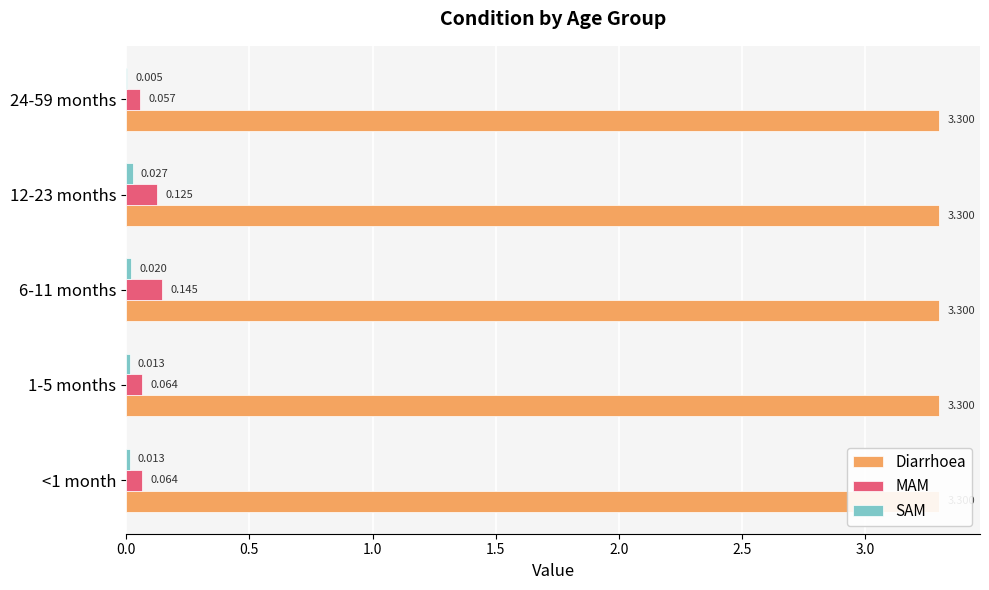

Is the value of Diarrhoea at 0.5 greater than the value of MAM at 2.0?

Yes